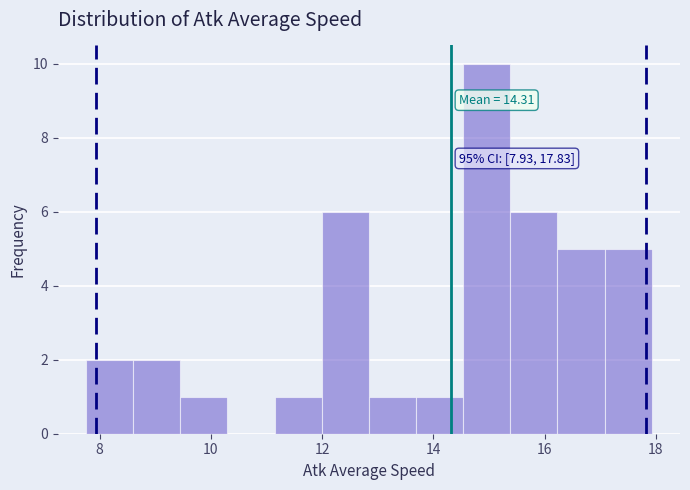

Over which range of the x-axis is the bar tallest?

14.6 to 15.4